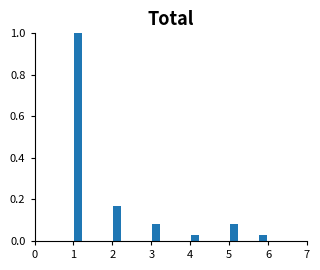

Read against the x-axis, roughly where is the centre of the tallest bar?

1.1